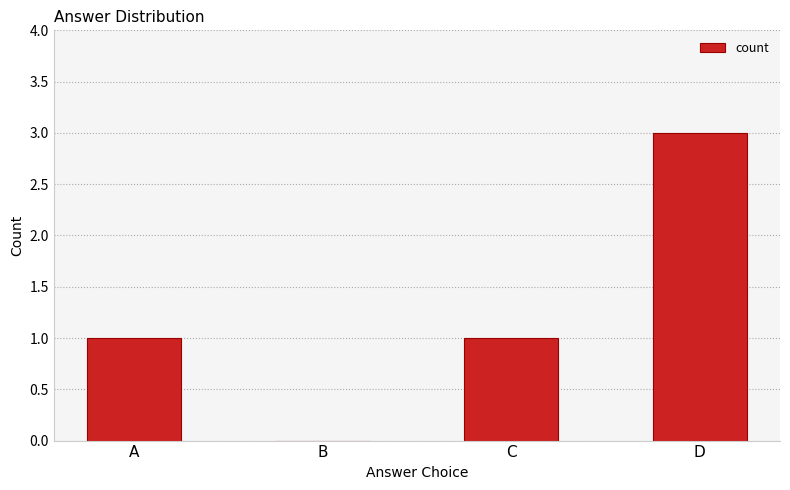

Are the bars horizontal?

No